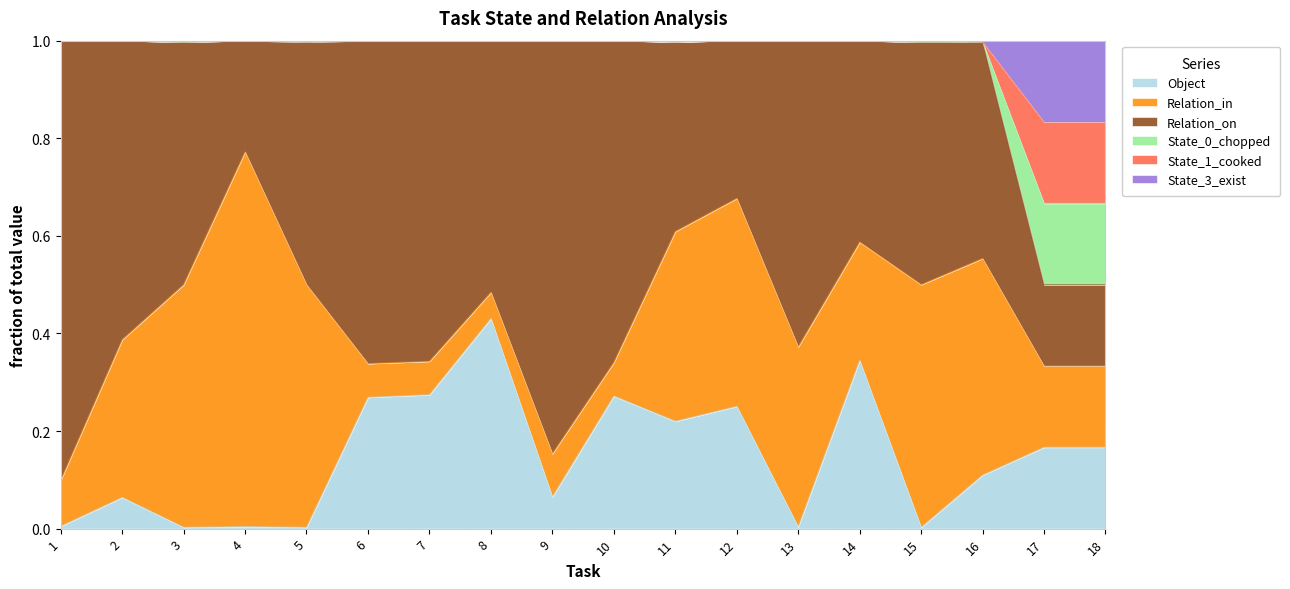

The value of Object at 10 is 0.1. True or false?

False